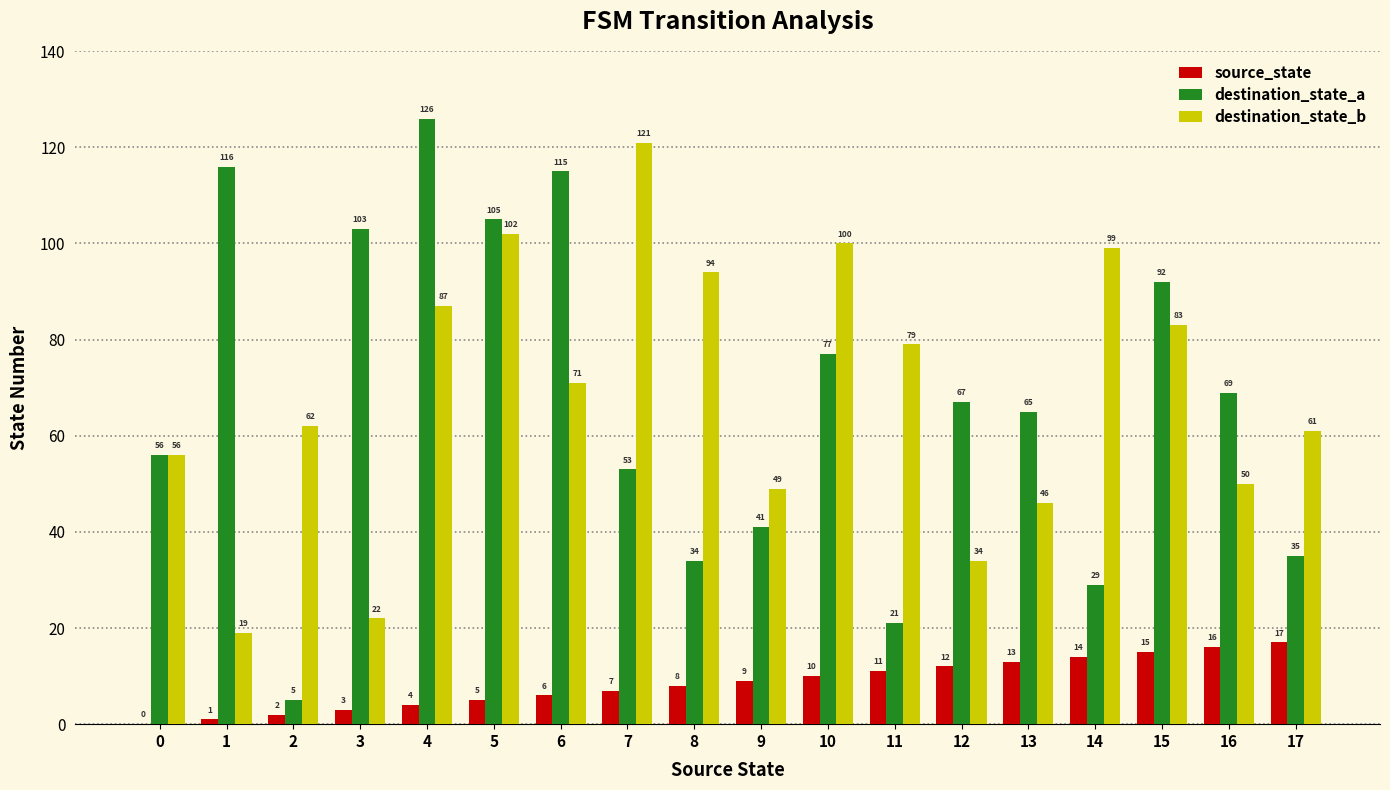

Reading left to right, what are all the values shown in this chart?

source_state: 0=0	1=1	2=2	3=3	4=4	5=5	6=6	7=7	8=8	9=9	10=10	11=11	12=12	13=13	14=14	15=15	16=16	17=17
destination_state_a: 0=56	1=116	2=5	3=103	4=126	5=105	6=115	7=53	8=34	9=41	10=77	11=21	12=67	13=65	14=29	15=92	16=69	17=35
destination_state_b: 0=56	1=19	2=62	3=22	4=87	5=102	6=71	7=121	8=94	9=49	10=100	11=79	12=34	13=46	14=99	15=83	16=50	17=61